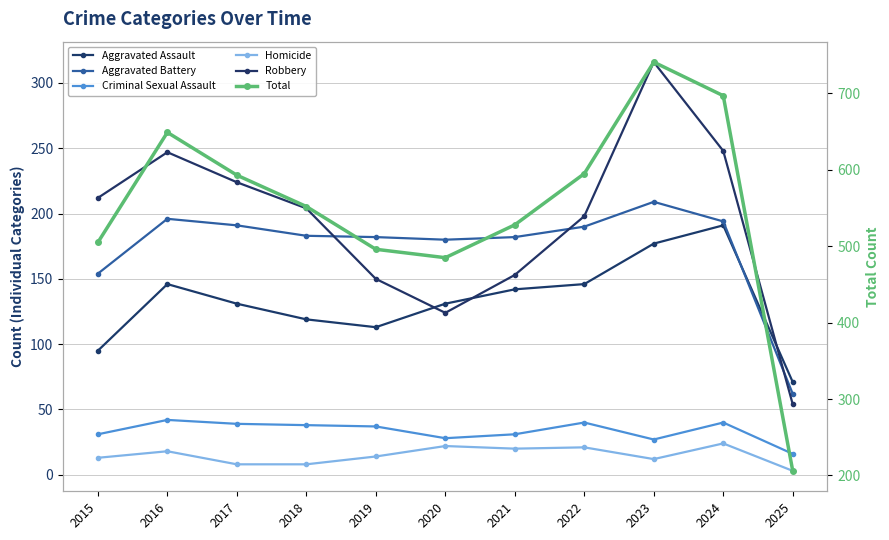

At how many categories does at least one series exceed 47?

11